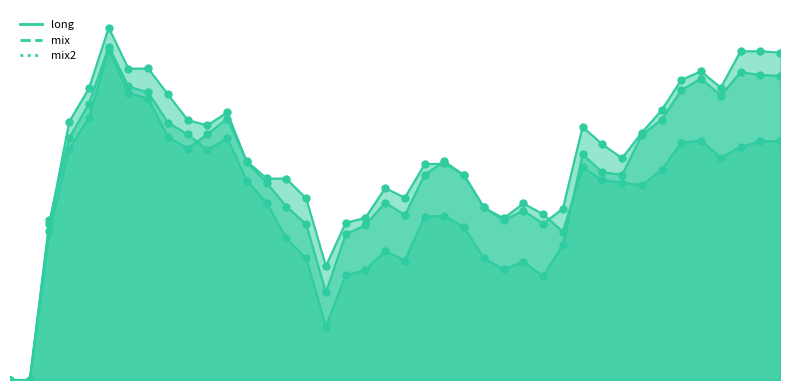

Reading left to right, what are all the values shown in this chart?

long: 0.0	0.0	0.0	0.1	0.1	0.1	0.1	0.1	0.1	0.1	0.1	0.1	0.1	0.1	0.1	0.0	0.0	0.0	0.0	0.0	0.0	0.1	0.1	0.1	0.0	0.0	0.0	0.0	0.0	0.1	0.1	0.1	0.0	0.1	0.1	0.1	0.1	0.1	0.1	0.1
mix: 0.0	0.0	0.0	0.1	0.1	0.1	0.1	0.1	0.1	0.1	0.1	0.1	0.1	0.0	0.0	0.0	0.0	0.0	0.0	0.0	0.0	0.1	0.1	0.1	0.0	0.0	0.0	0.0	0.0	0.1	0.1	0.1	0.1	0.1	0.1	0.1	0.1	0.1	0.1	0.1
mix2: 0.0	0.0	0.0	0.1	0.1	0.1	0.1	0.1	0.1	0.1	0.1	0.1	0.1	0.0	0.0	0.0	0.0	0.0	0.0	0.0	0.0	0.0	0.0	0.0	0.0	0.0	0.0	0.0	0.0	0.1	0.1	0.1	0.1	0.1	0.1	0.1	0.1	0.1	0.1	0.1